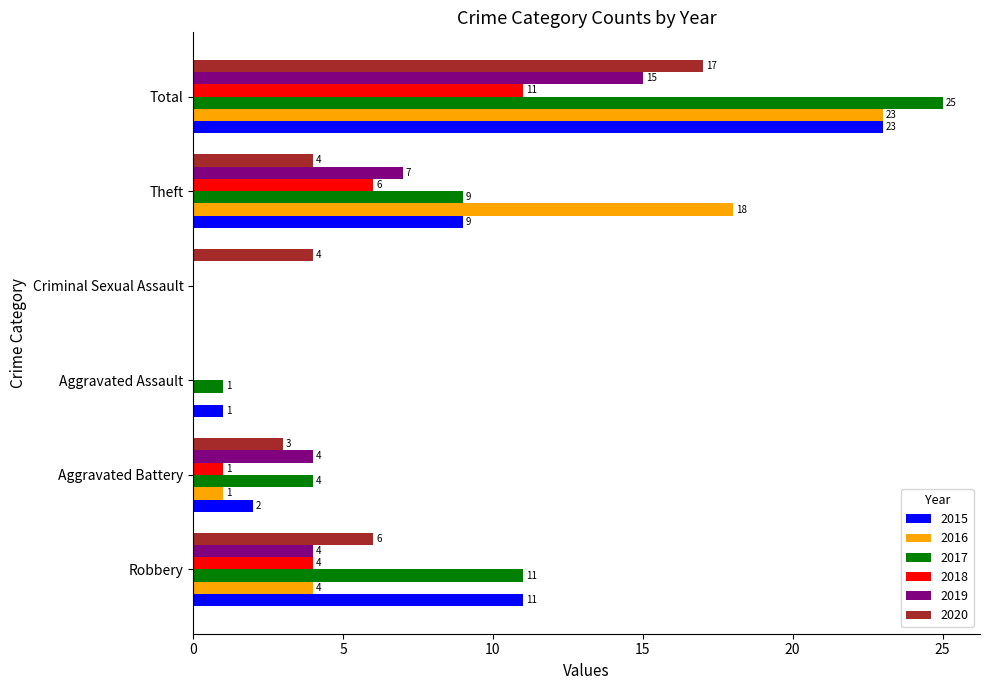

What is the sum of the 2019 values at Total and Criminal Sexual Assault?

15